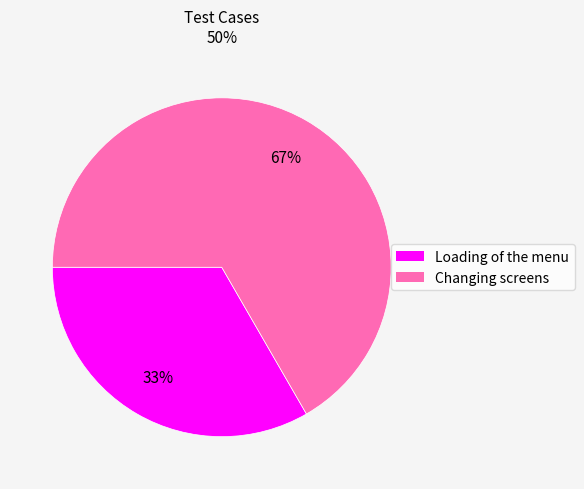

Rank the categories by value from highest to lowest.

Changing screens, Loading of the menu